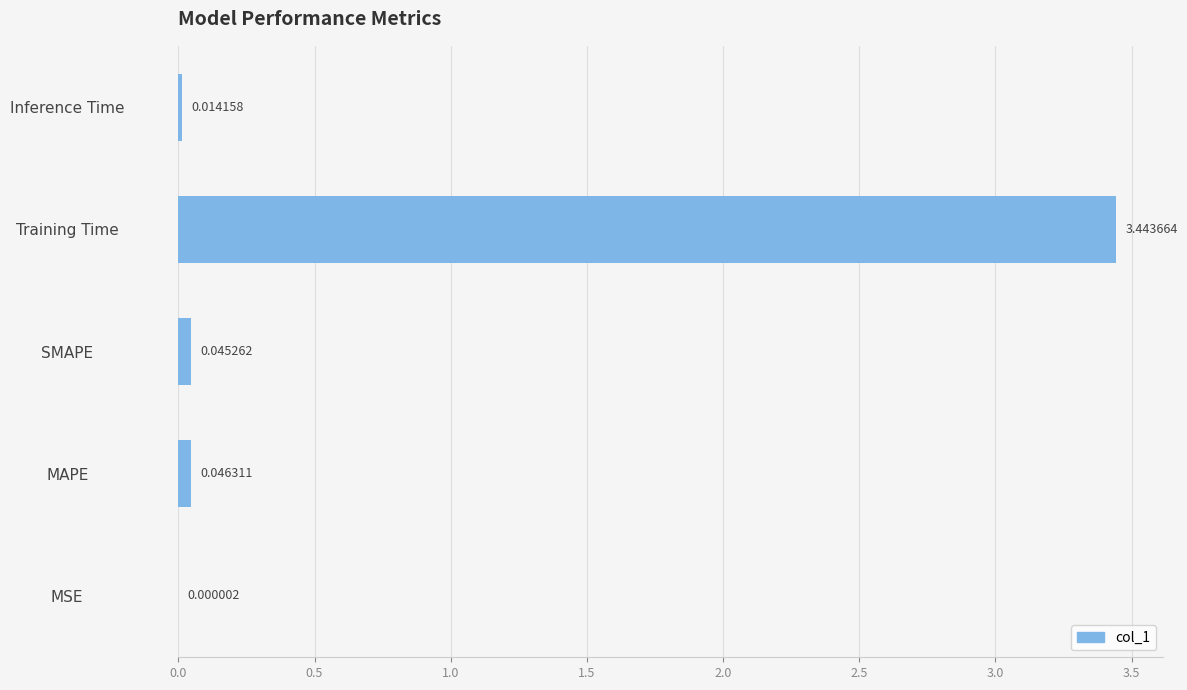

At which label is the value closest to 1?

MAPE